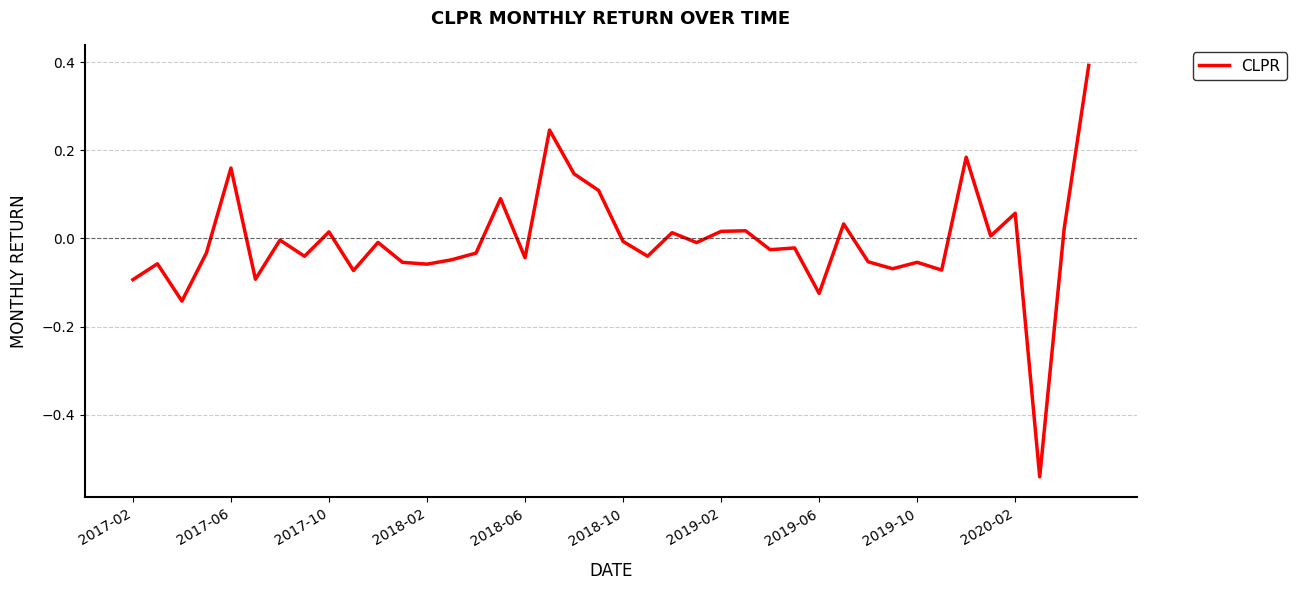

What is the greatest value displayed?

0.4